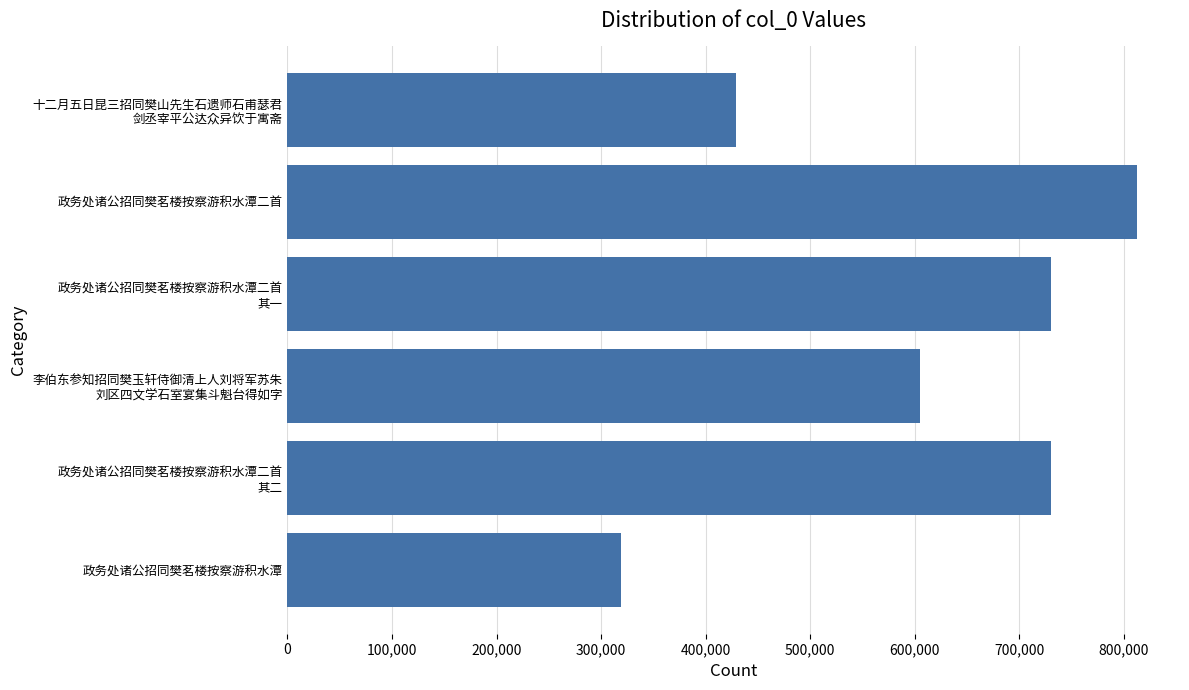

What is the ratio of the value at 政务处诸公招同樊茗楼按察游积水潭二首 to the value at 政务处诸公招同樊茗楼按察游积水潭?

2.5